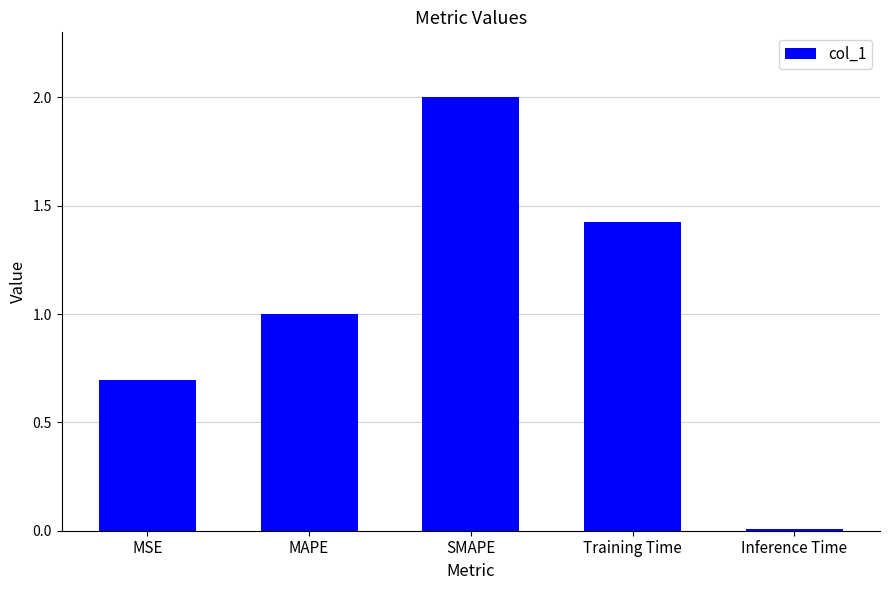

What is the change in value from MSE to Inference Time?

-0.7